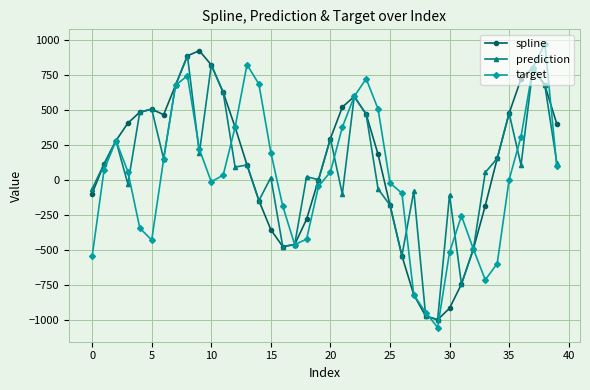

What is the value of the prediction point at the 39th from the left?

673.4